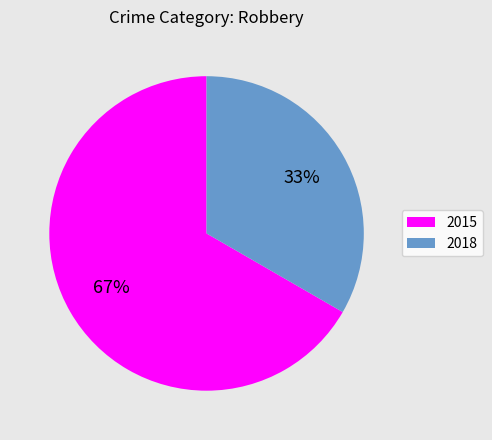

Which has a higher value, 2018 or 2015?

2015